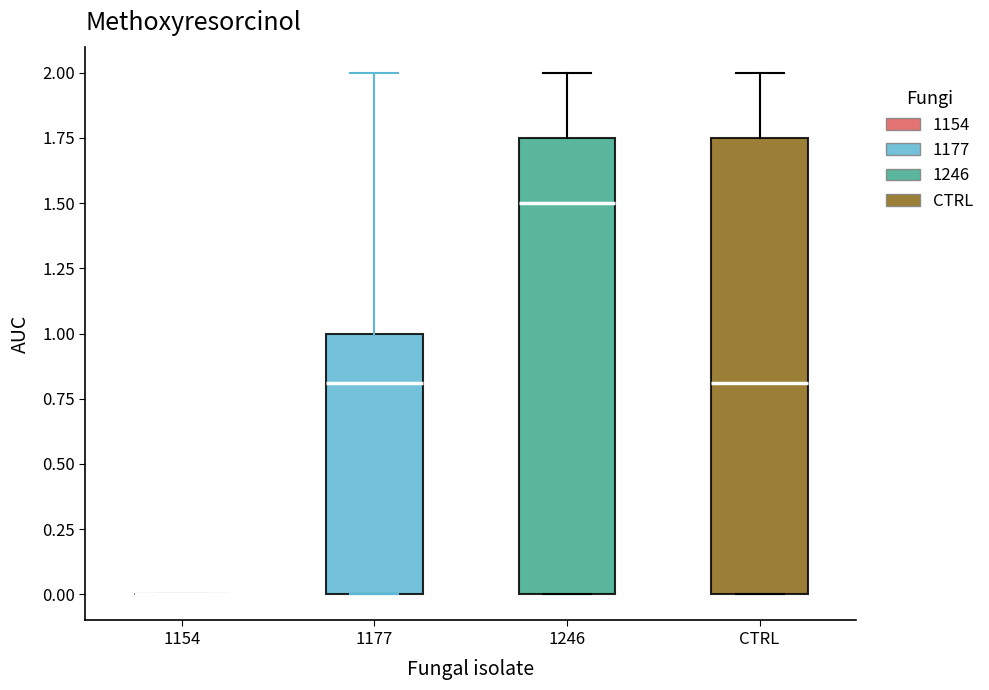

Reading left to right, read every box against the y-axis: the position of its median line, the range the box covers, and the ends of its whiskers. The values are not printed on the chart, so give them approximately, as read against the axis.

1154: box collapsed to a line at 0.00, whiskers 0.00 to 0.00
1177: median 0.80, box 0.00 to 1.00, whiskers 0.00 to 2.00
1246: median 1.50, box 0.00 to 1.75, whiskers 0.00 to 2.00
CTRL: median 0.80, box 0.00 to 1.75, whiskers 0.00 to 2.00